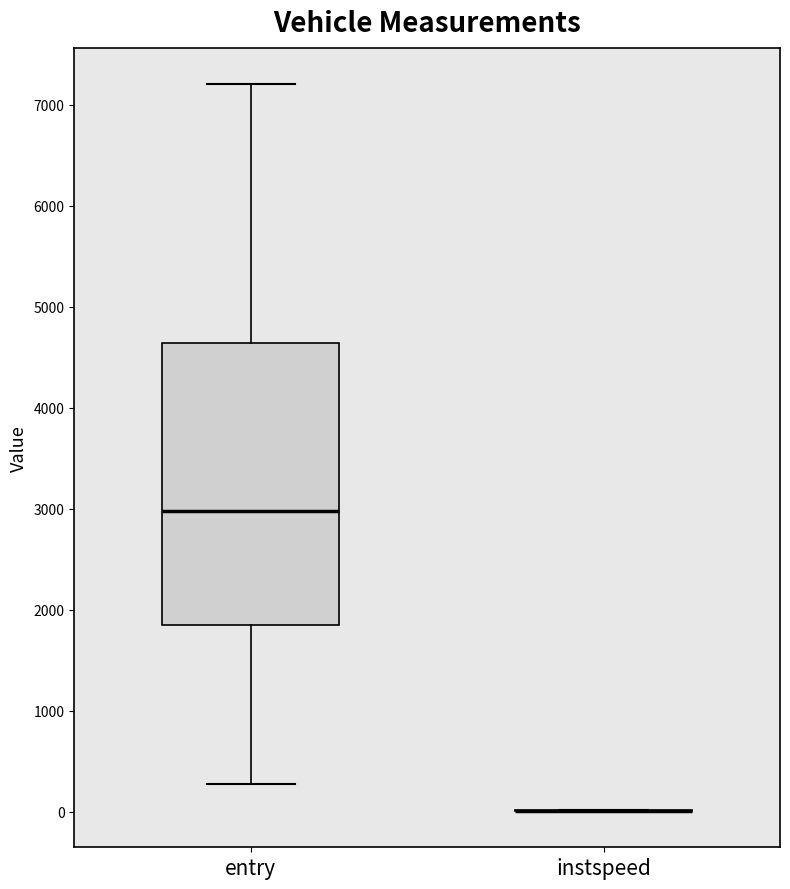

Reading left to right, transcribe this box plot: for each box, give where its median line is, the range the box spans, and where its two whiskers end, as read against the y-axis. The values are not printed on the chart, so give them approximately, as read against the axis.

entry: median 3000, box 1800 to 4600, whiskers 300 to 7200
instspeed: box collapsed to a line at 0, whiskers 0 to 0